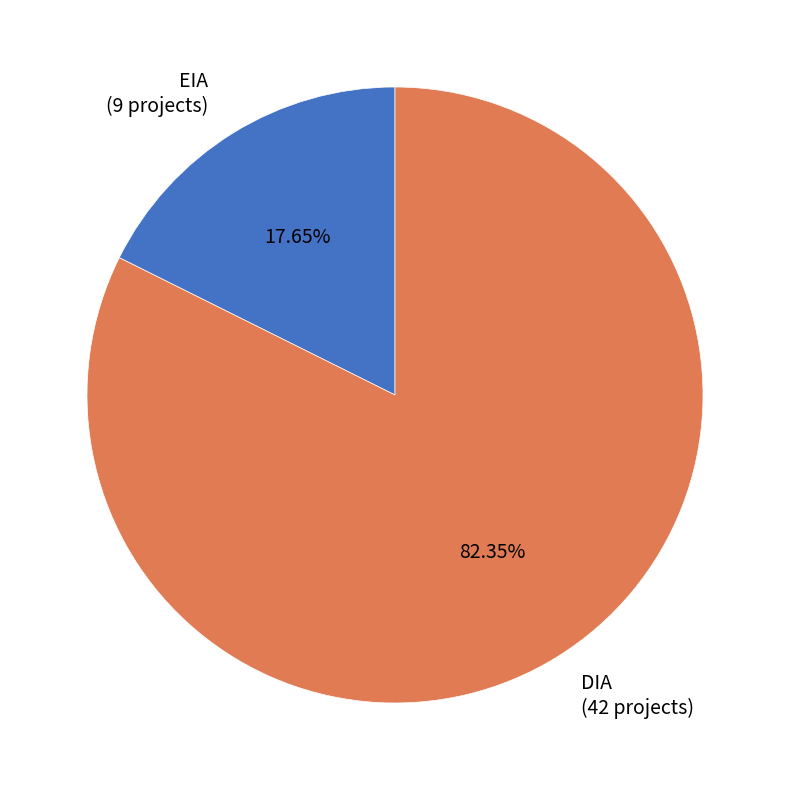

To the nearest percent, what is the combined percentage of DIA and EIA?

100%